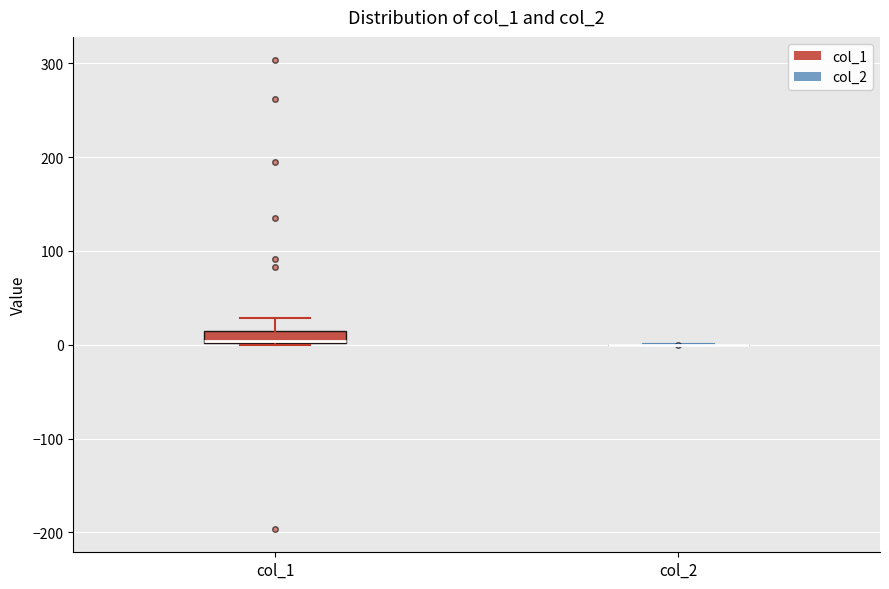

Where does the upper whisker of the box for col_1 end on the y-axis? The values are not printed on the chart, so give them approximately, as read against the axis.

30